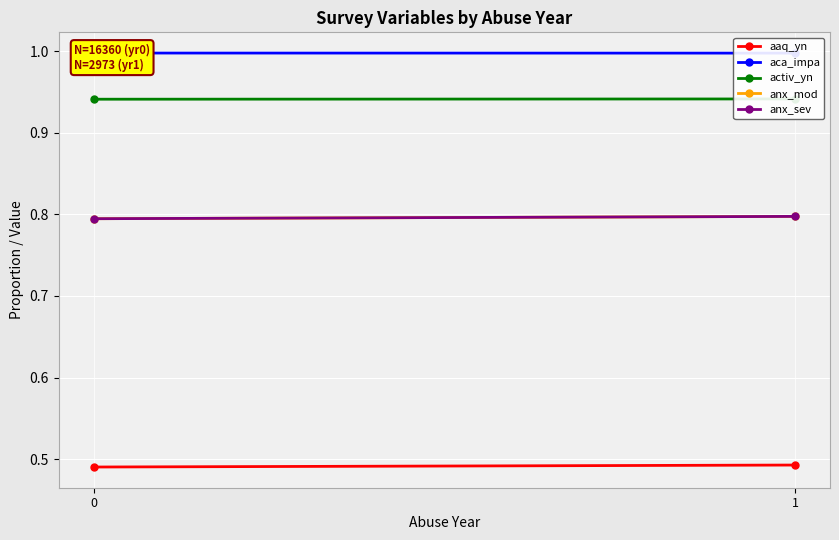

True or false: aca_impa has a value of 0.6 at 0.

False